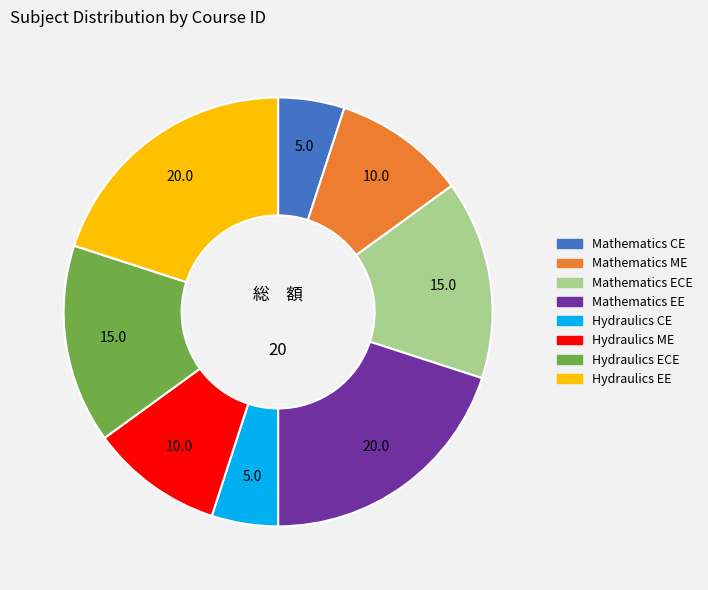

True or false: Mathematics ECE accounts for 15% of the total.

True